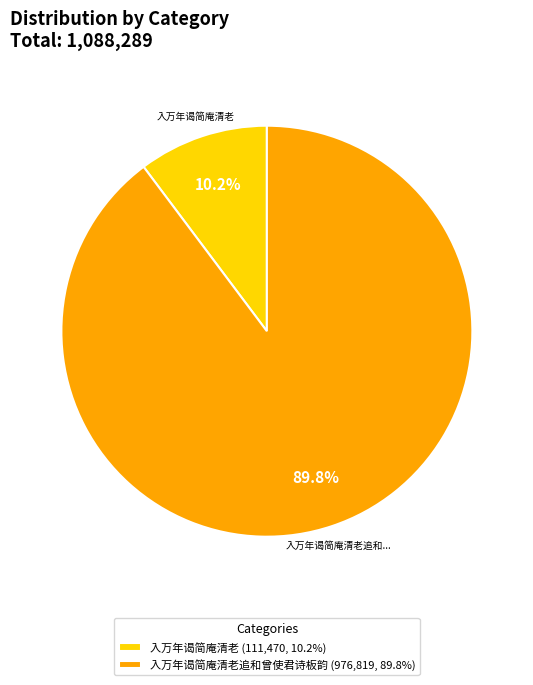

What is the majority slice?

入万年谒简庵清老追和曾使君诗板韵 (976,819, 89.8%)